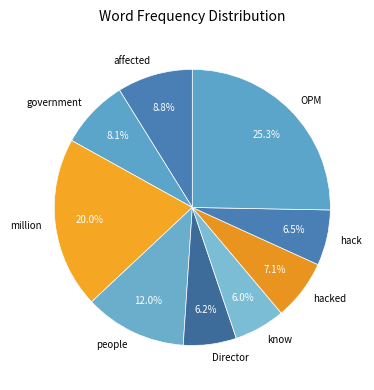

To the nearest percent, what is the combined percentage of hack and people?

18%